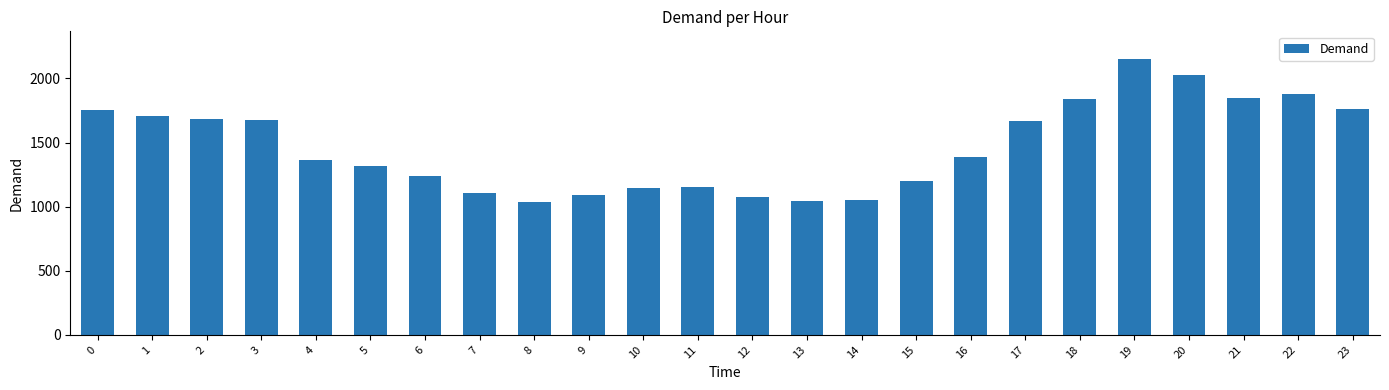

The chart shows a value of 1035 at 8. True or false?

True